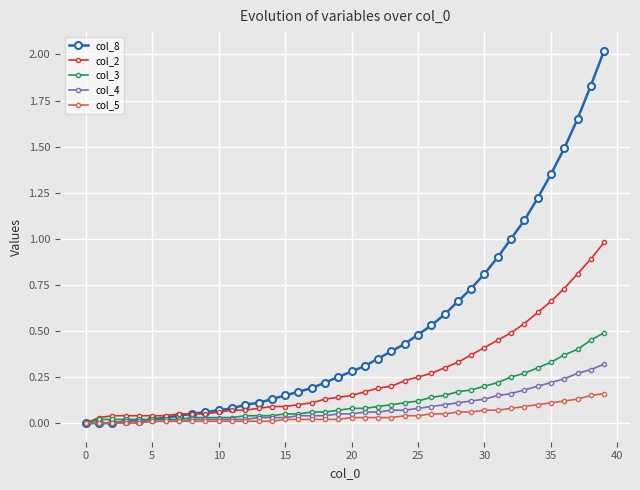

List the series in order of their peak value, highest first.

col_8, col_2, col_3, col_4, col_5